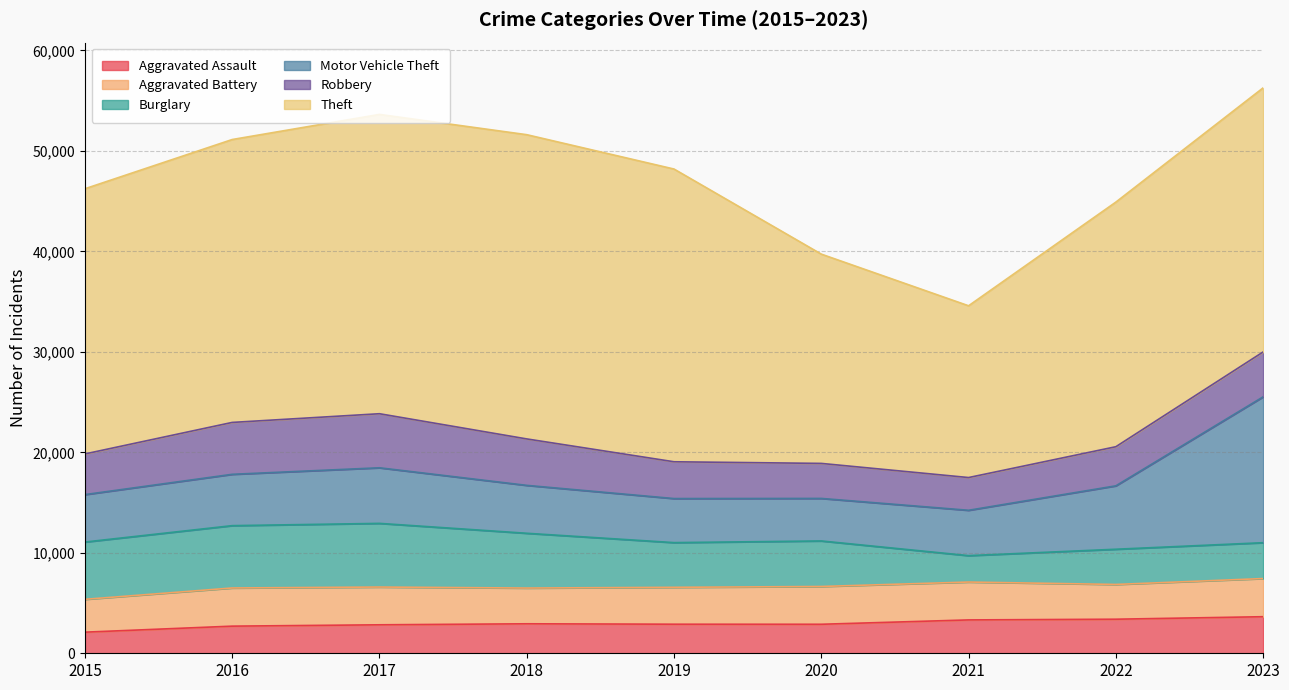

At which label is Theft closest to 23689?

2022